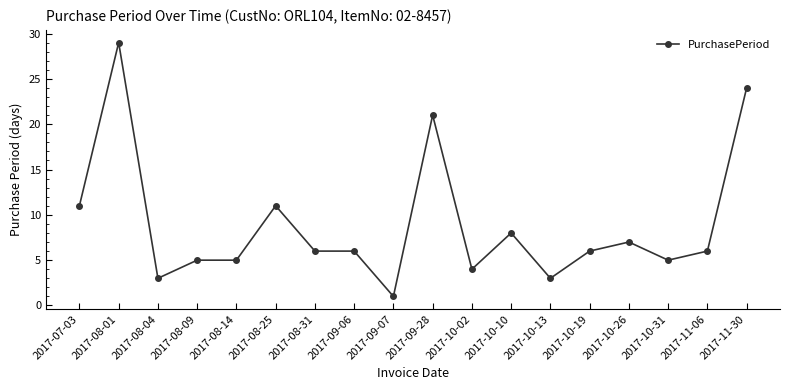

At which category does the chart reach its peak across all series?

2017-08-01